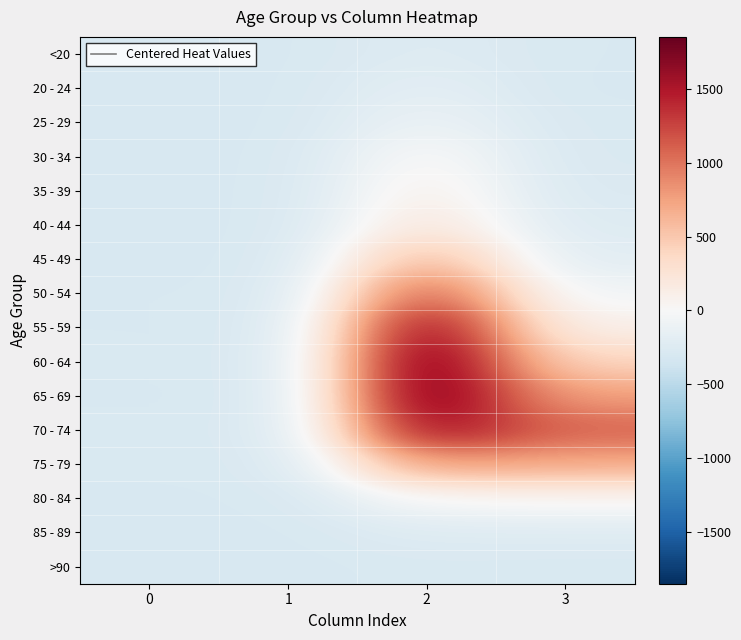

Which series has the largest total across all categories?

70 - 74